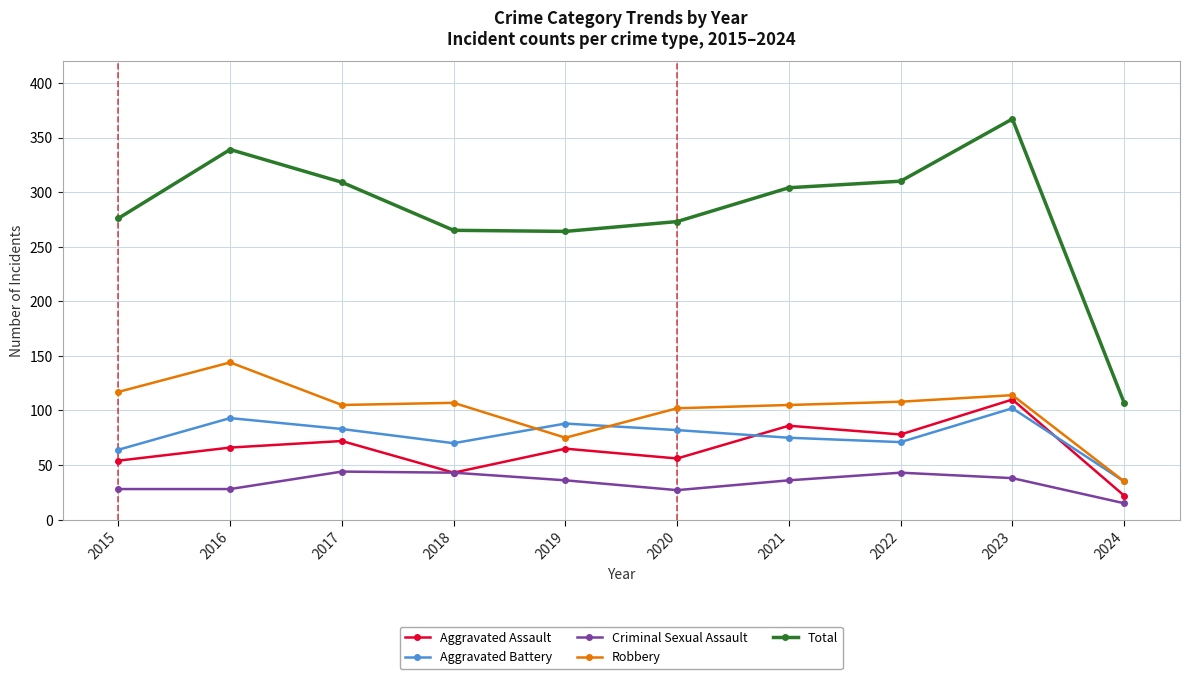

What is the difference between the maximum and minimum values in the Total series?

260